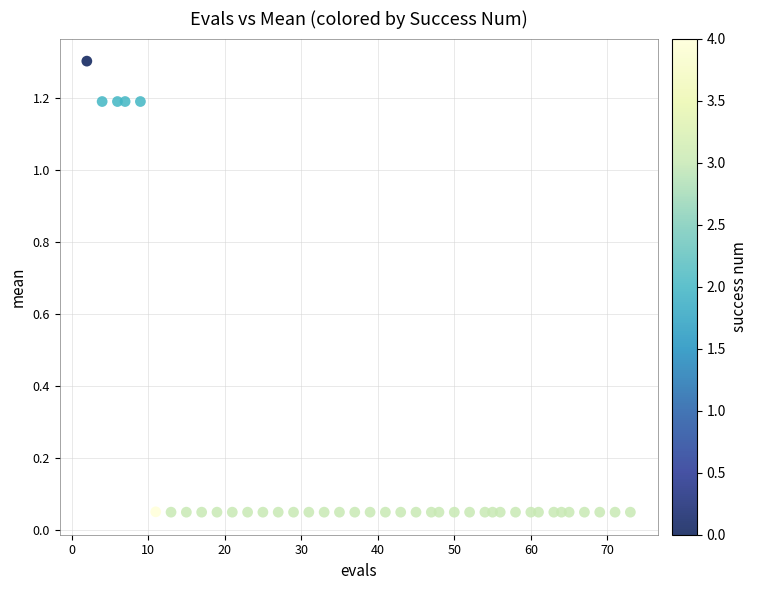

What is the range of X values (max minus min)?

71.0